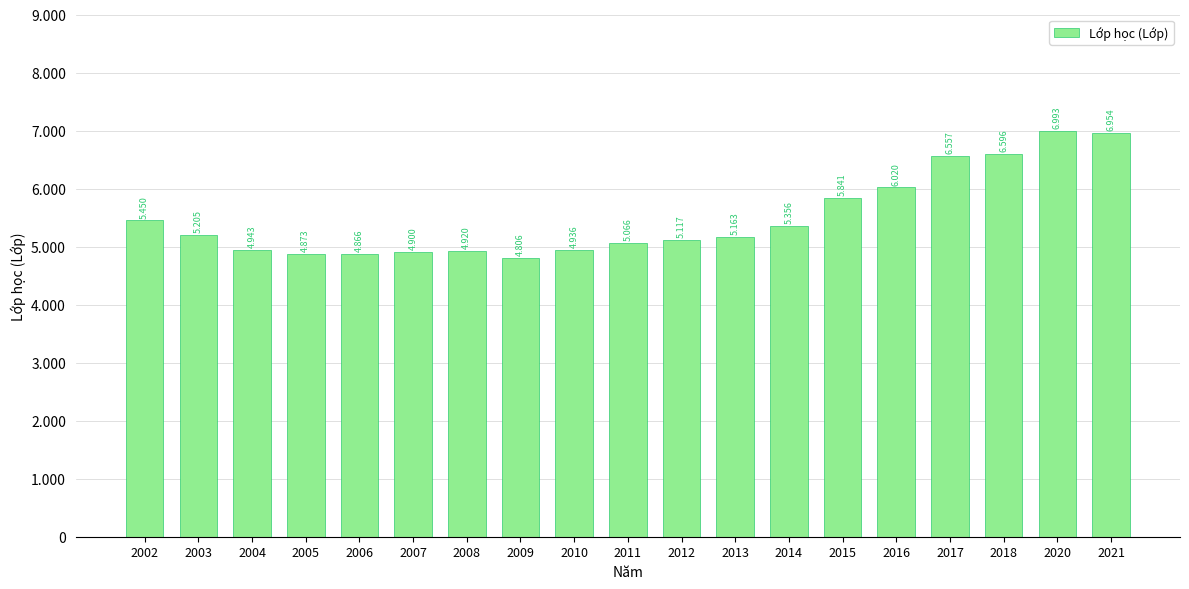

What is the value of the 6th bar from the left?

4900